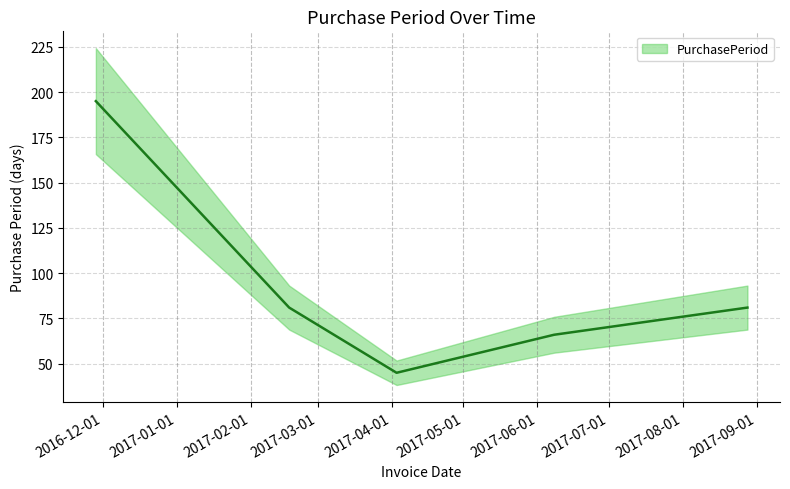

Is it true that the value at 2016-11-28 is 195?

True